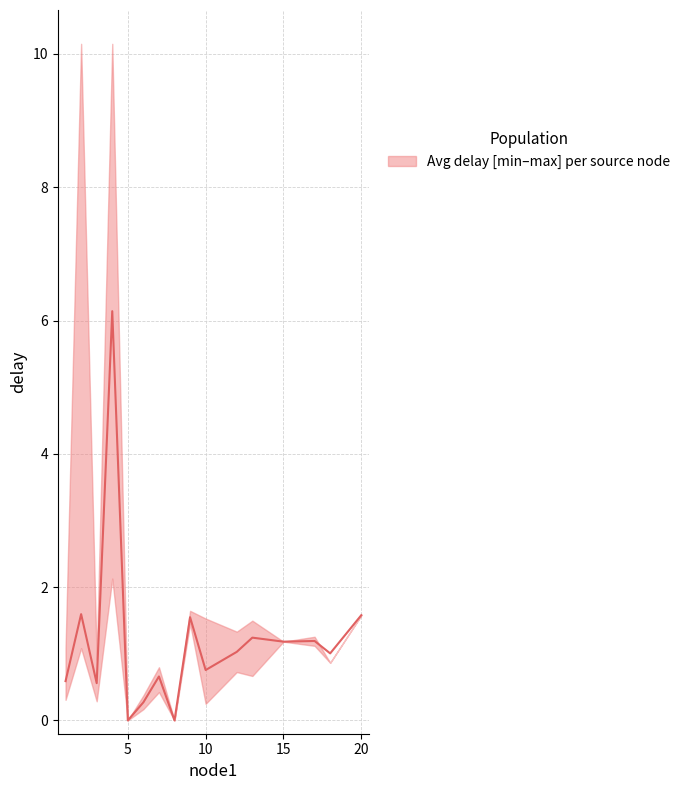

What is the value of the min_delay point at the 12th from the left?

0.7